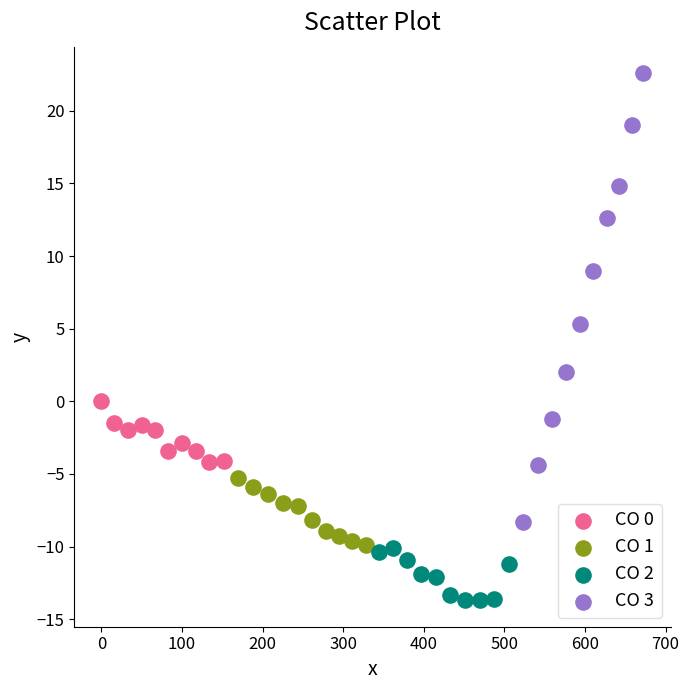

Which series has the widest spread of Y values?

CO 3